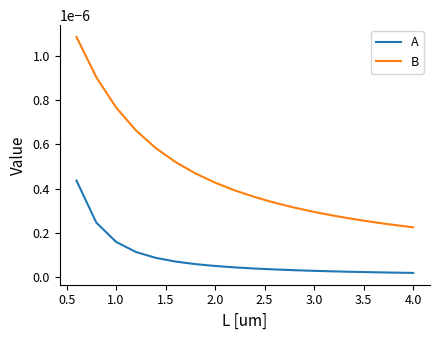

Which series has the widest spread of values?

B